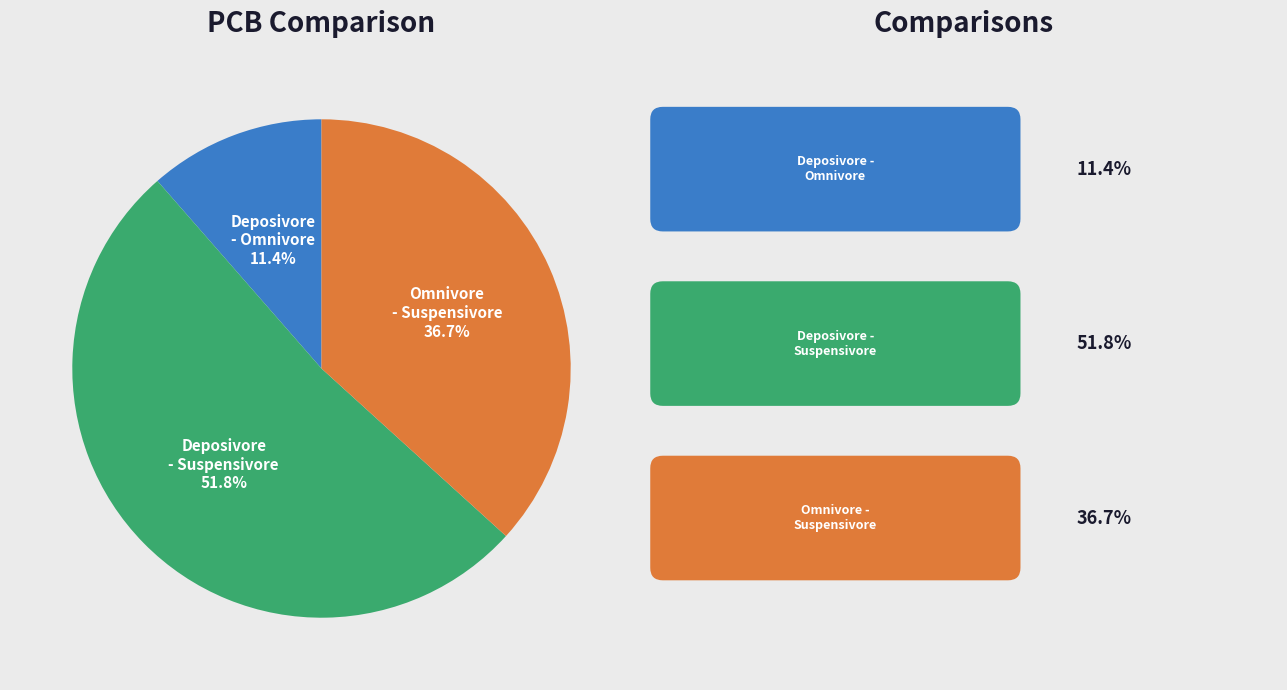

Which has a higher value, Omnivore - Suspensivore or Deposivore - Suspensivore?

Deposivore - Suspensivore